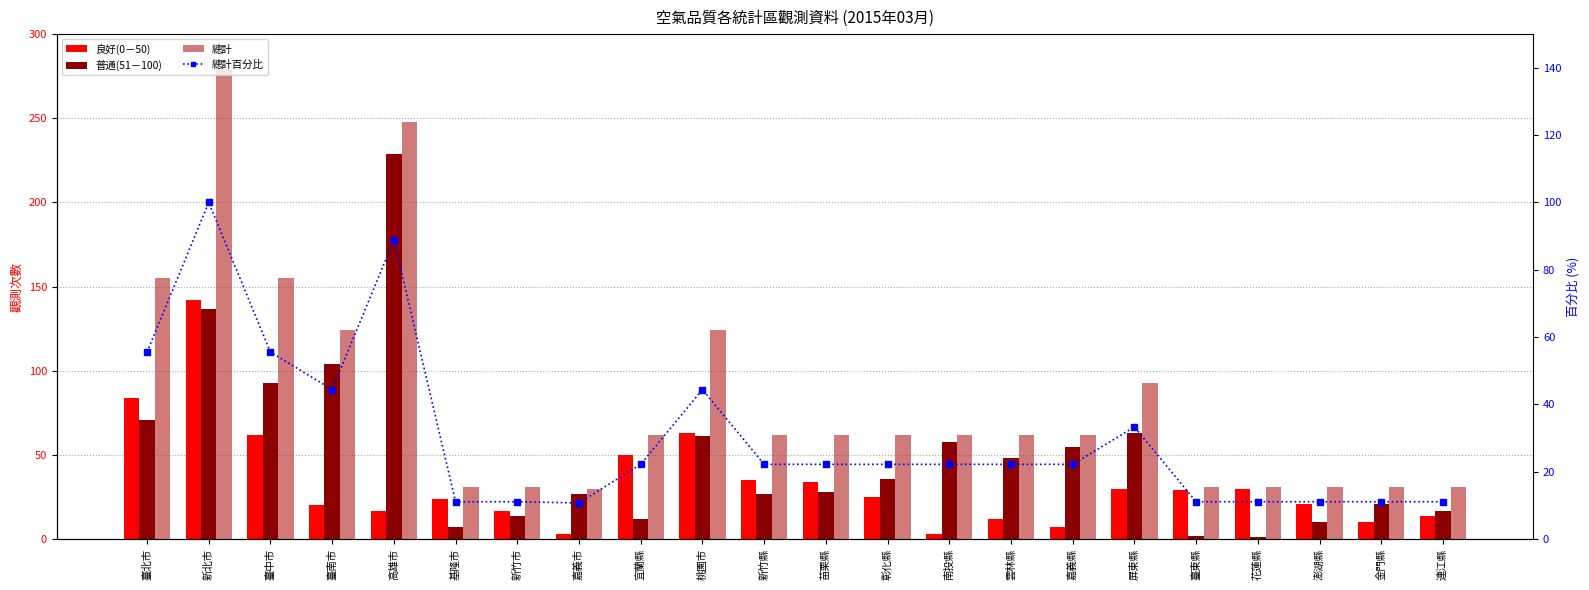

What is the value of the 總計百分比 bar at the 8th from the left?

10.8